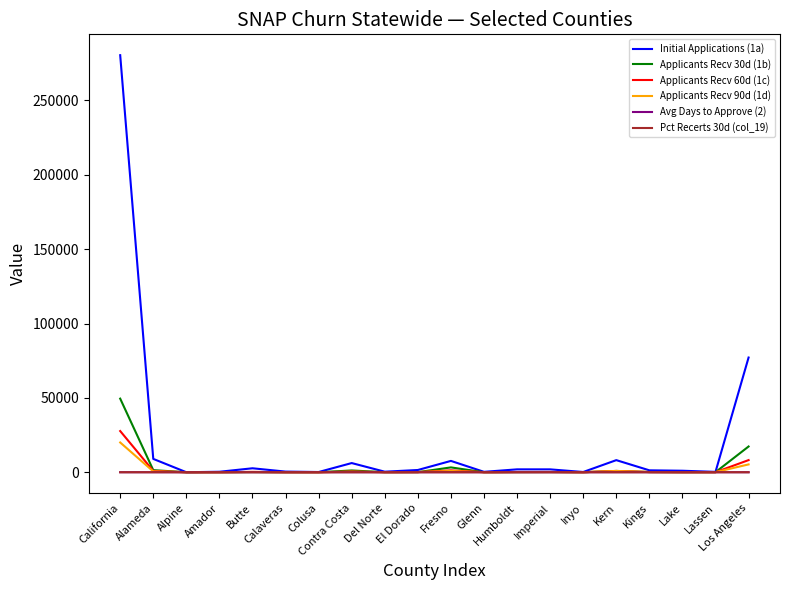

Which series has the largest range (max minus min)?

Initial Applications (1a)